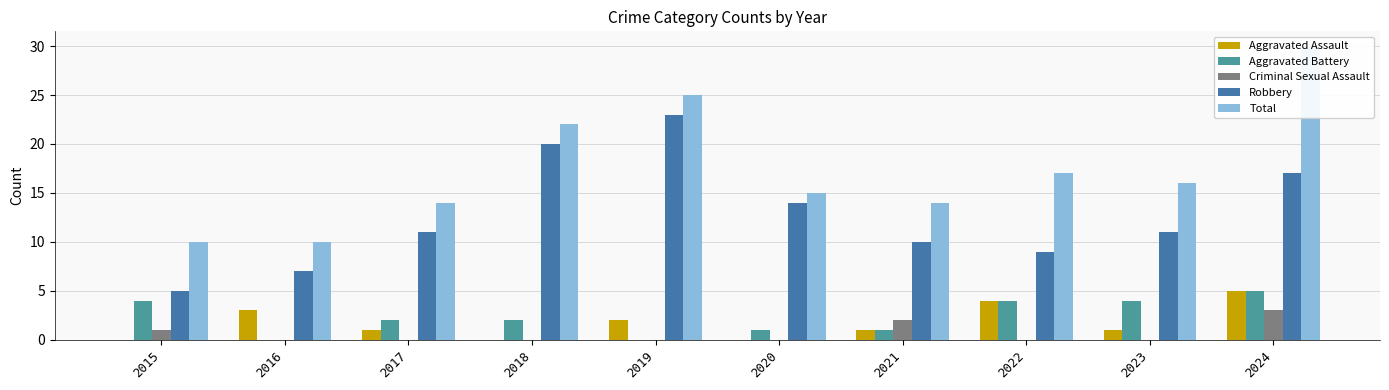

Which series changed the most between 2022 and 2024?

Total